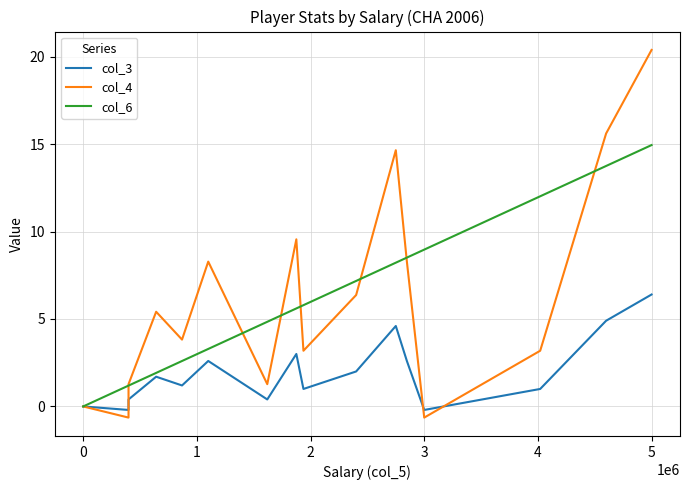

What are all the series names shown in the legend?

col_3, col_4, col_6